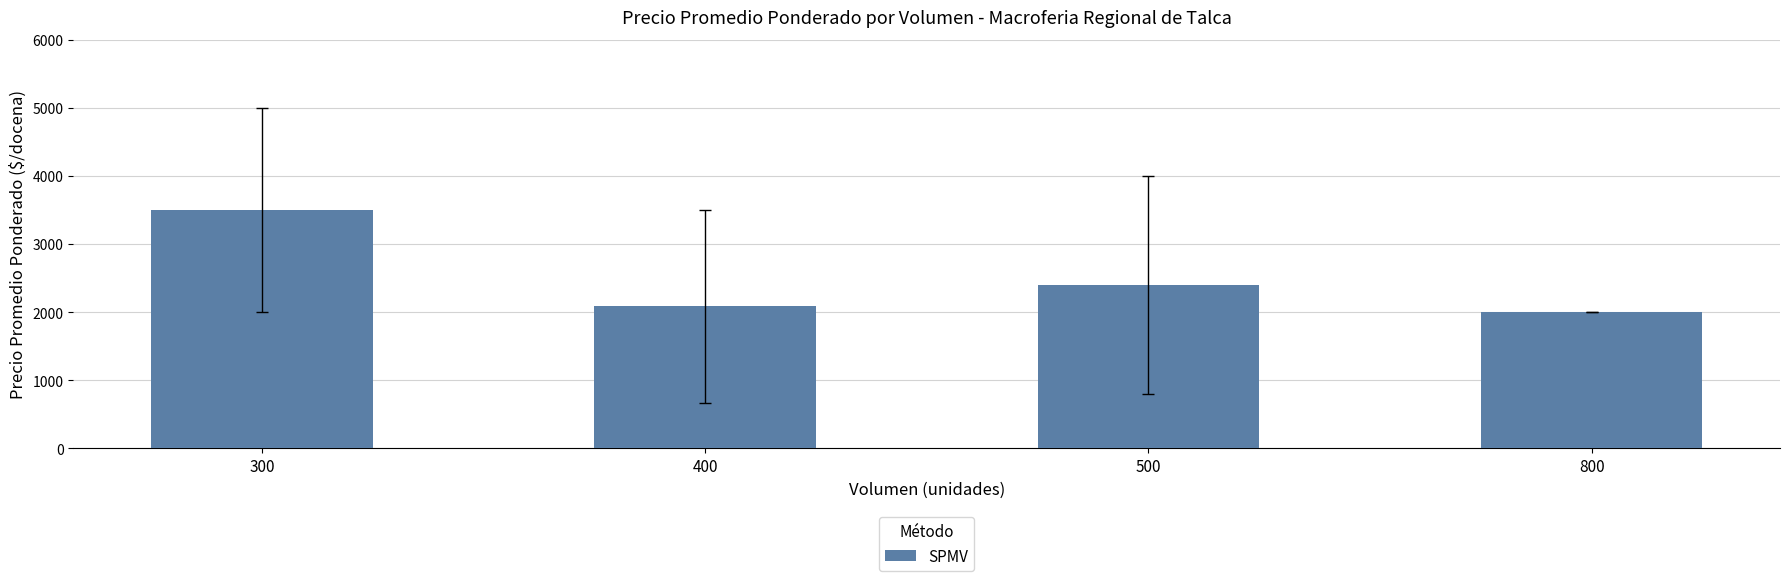

What is the smallest value displayed?

2000.0